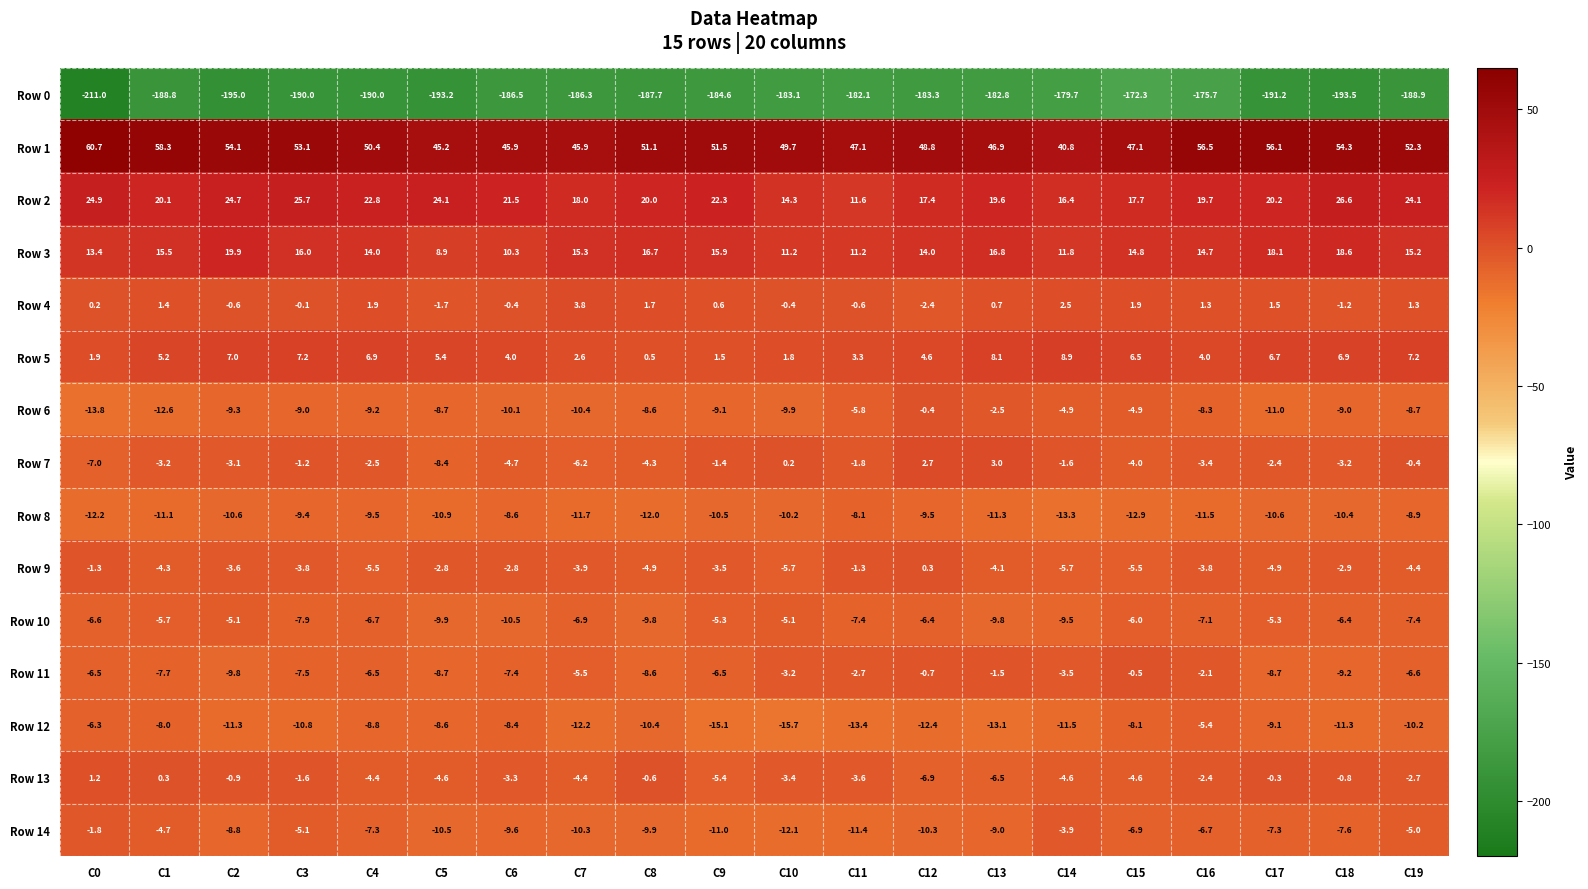

Which label corresponds to the largest value in the chart?

C0